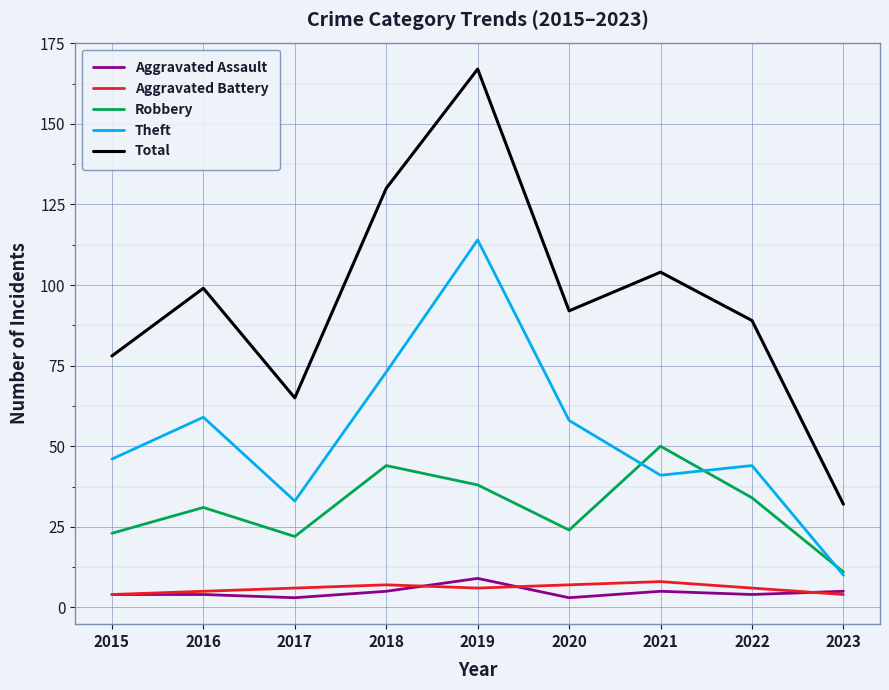

Is it true that Aggravated Assault equals 3 at 2020?

True